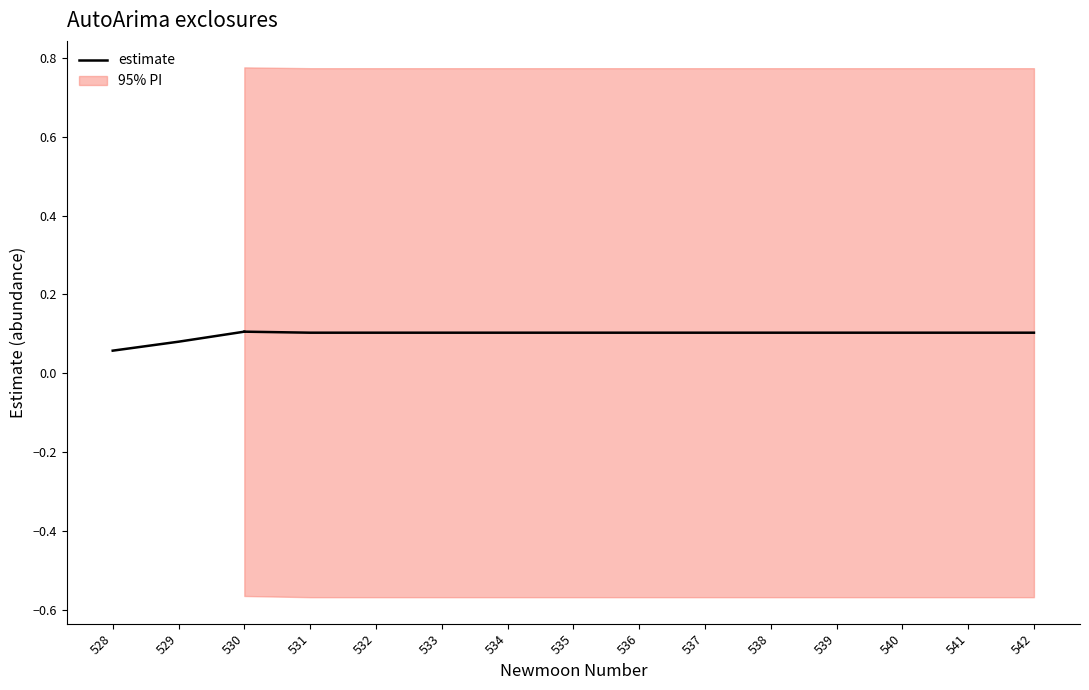

Where is the data nearest to the value 0?

528